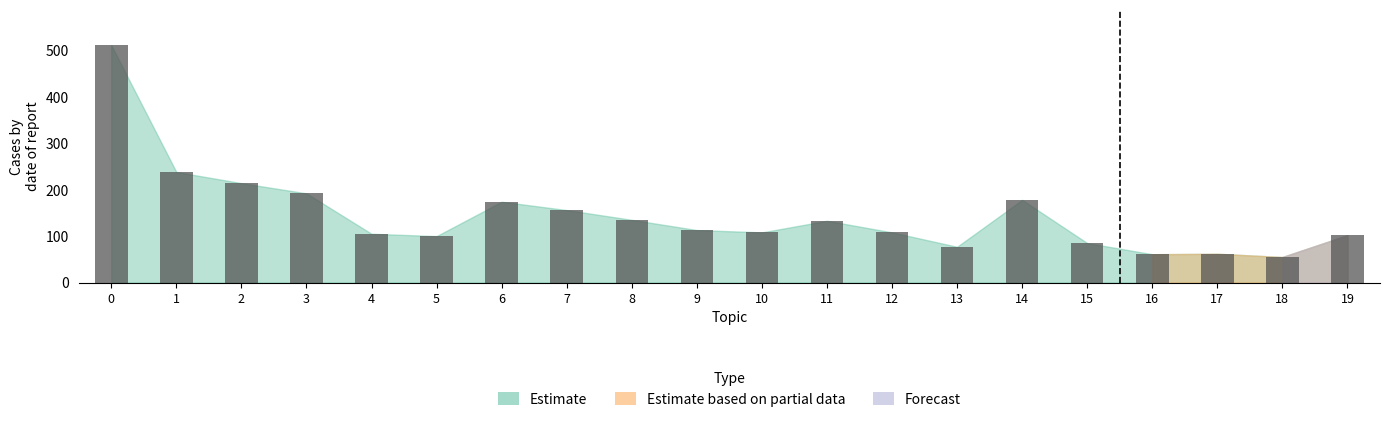

How many series are shown in this chart?

1